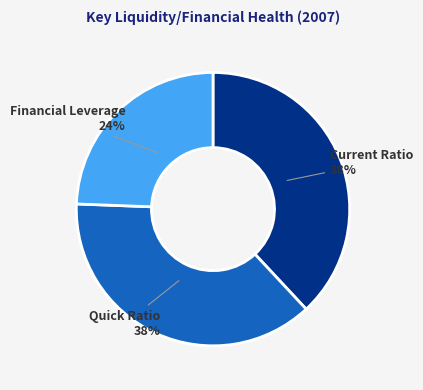

How many slices are in this pie chart?

3